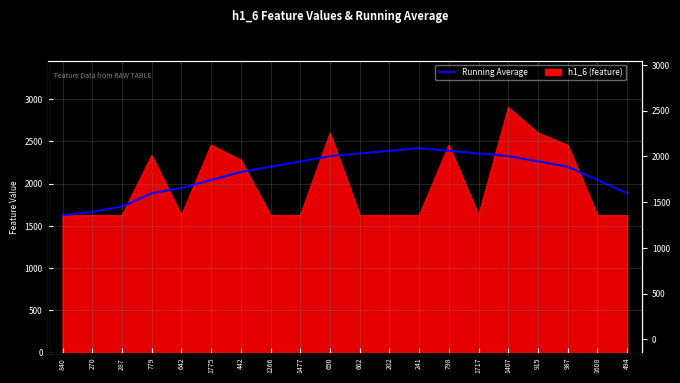

What is the approximate value at 779?

1885.3